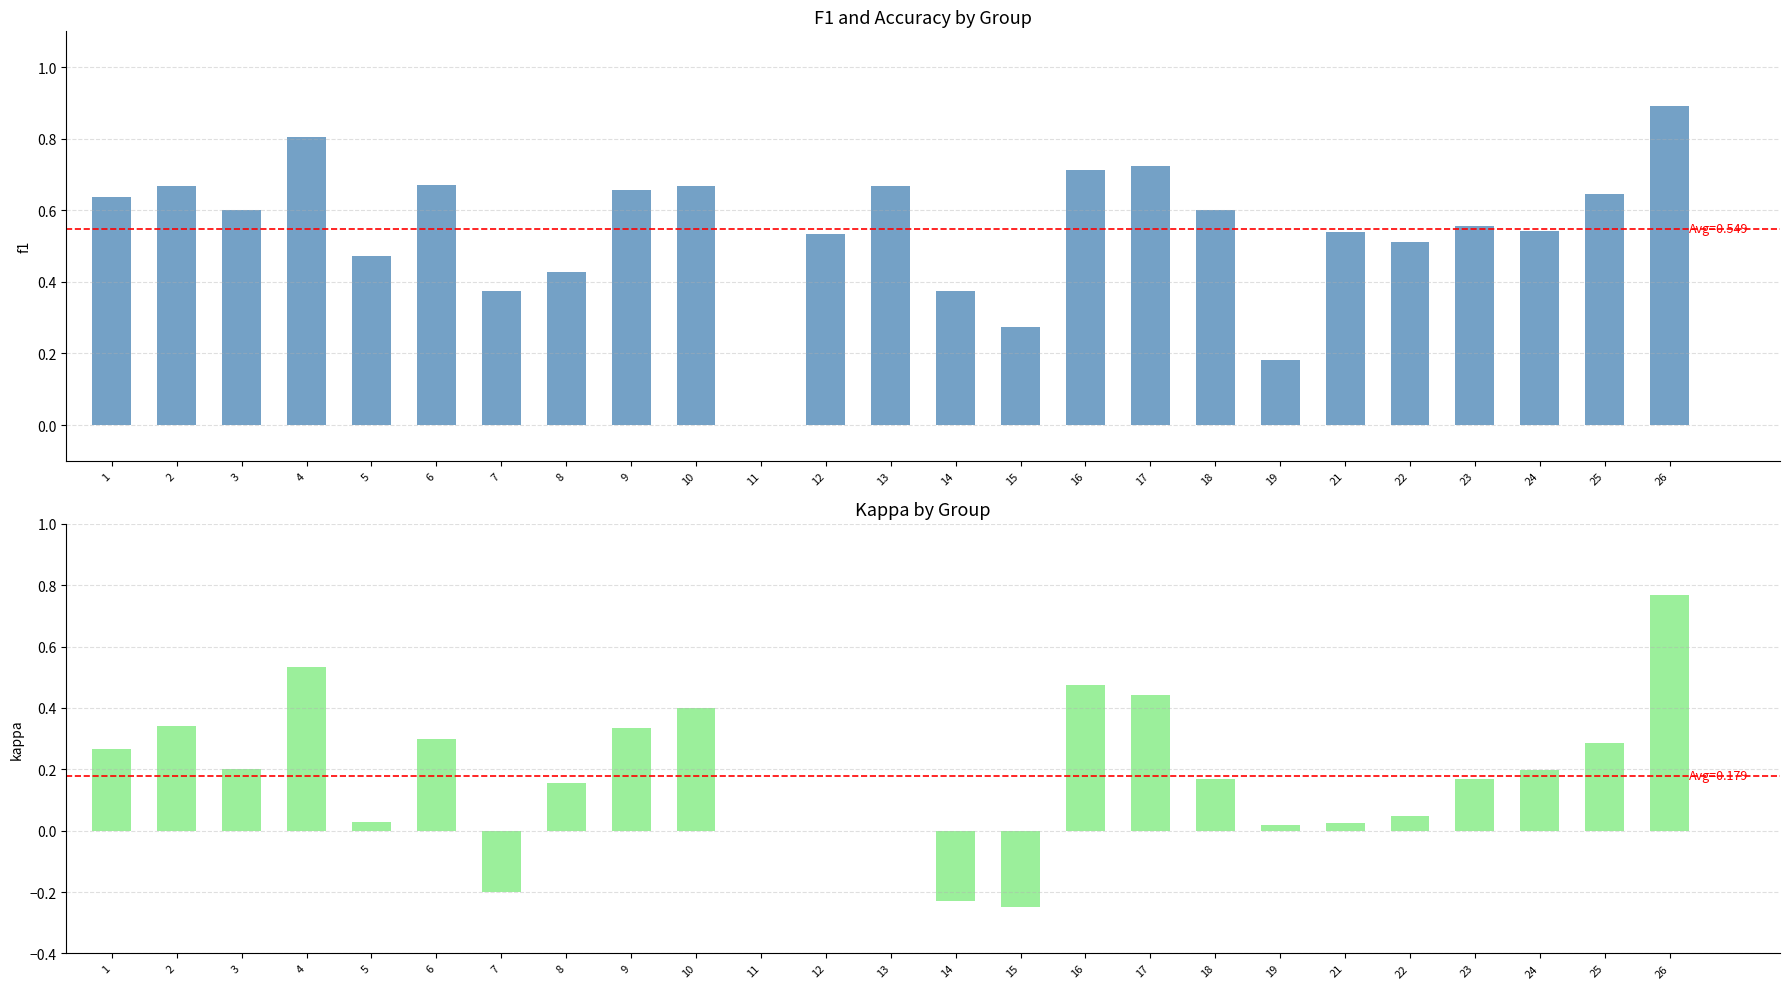

What is the minimum value for kappa?

-0.2